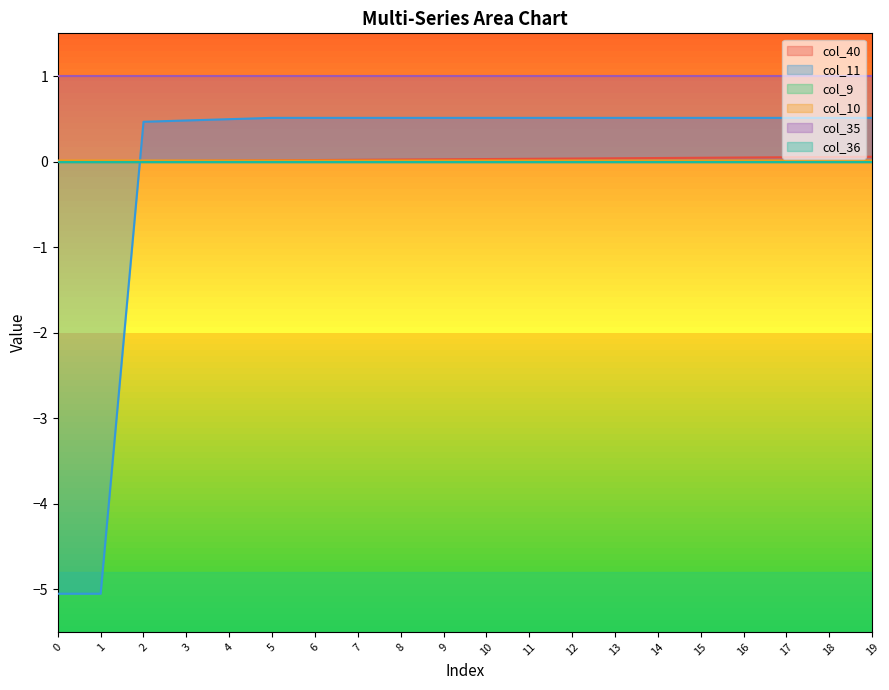

At which label is col_11 closest to -2?

2